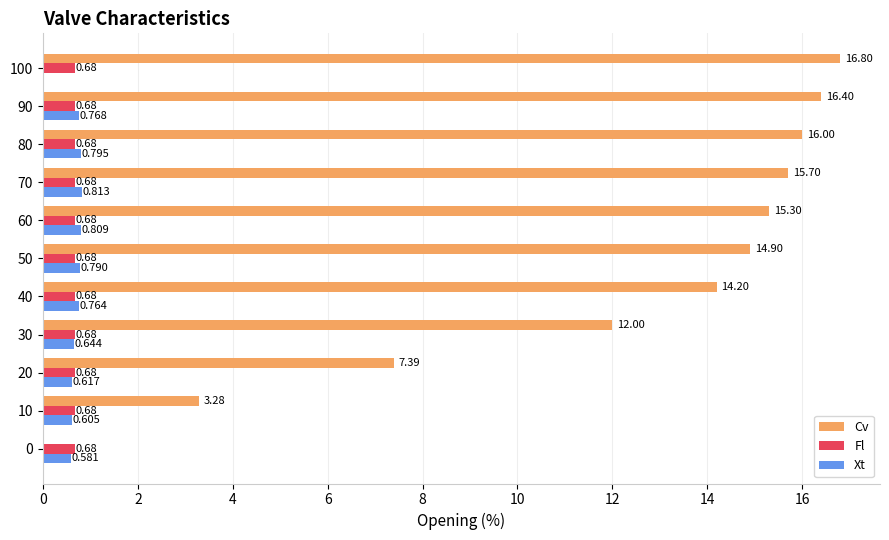

Which series changed the most between 30 and 70?

Cv